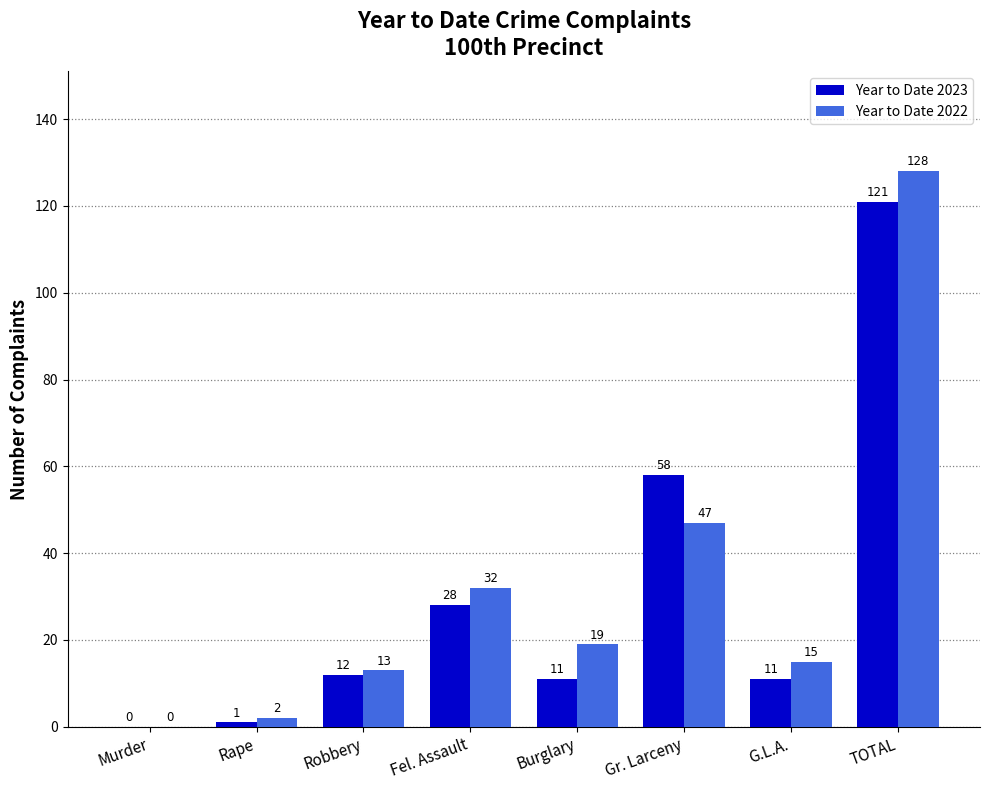

At which label does Year to Date 2022 reach its peak?

TOTAL